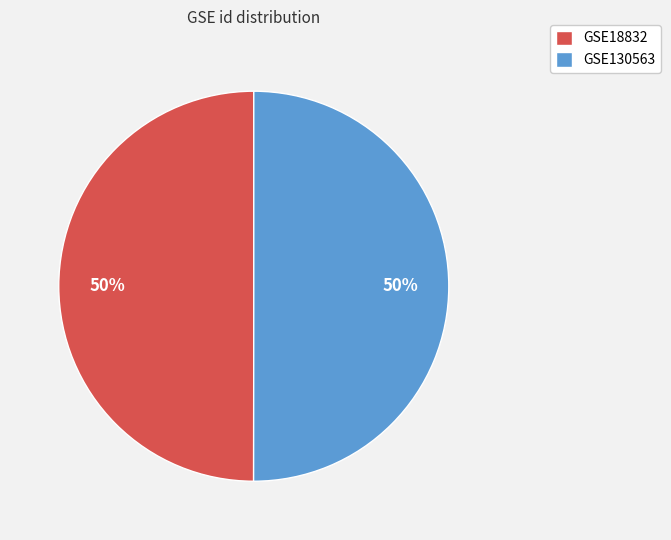

Combined, do GSE18832 and GSE130563 account for over 50%?

Yes